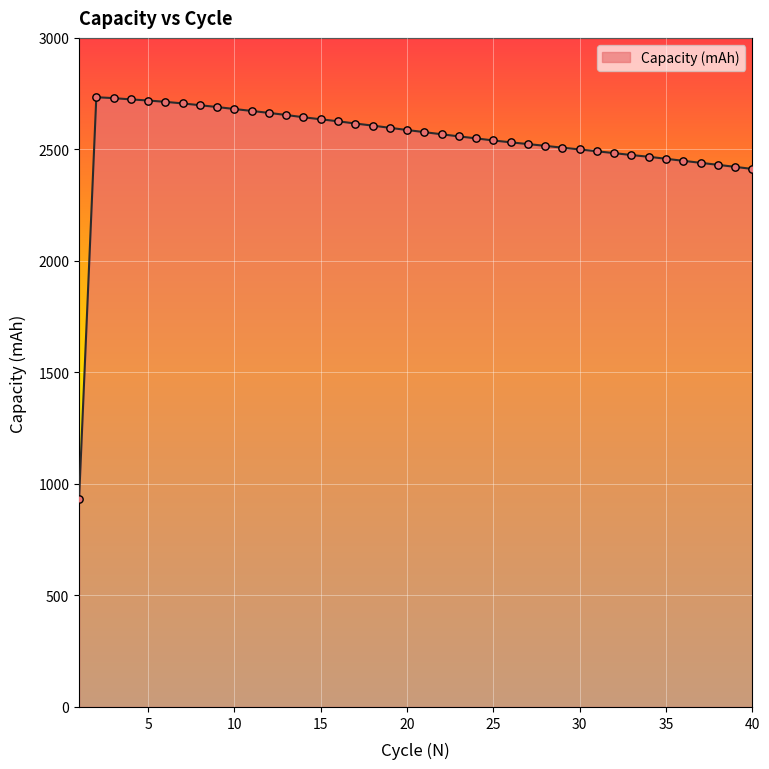

What is the smallest value displayed?

930.3